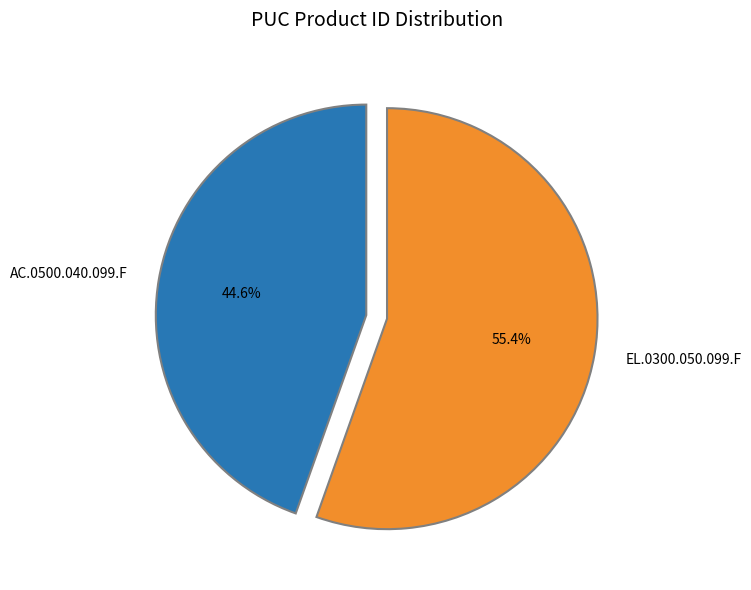

Count the number of slices in the pie.

2